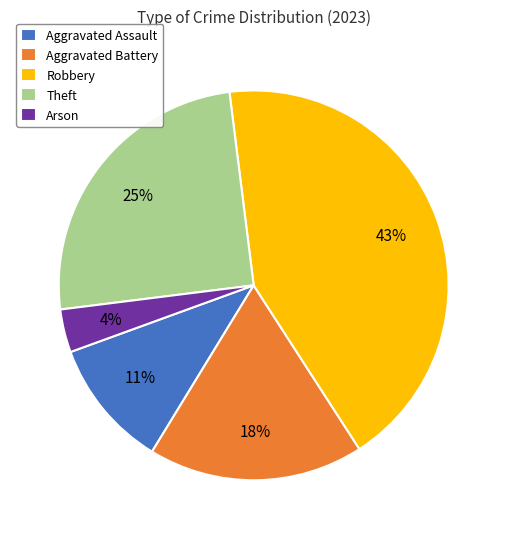

Which slice is the largest?

Robbery